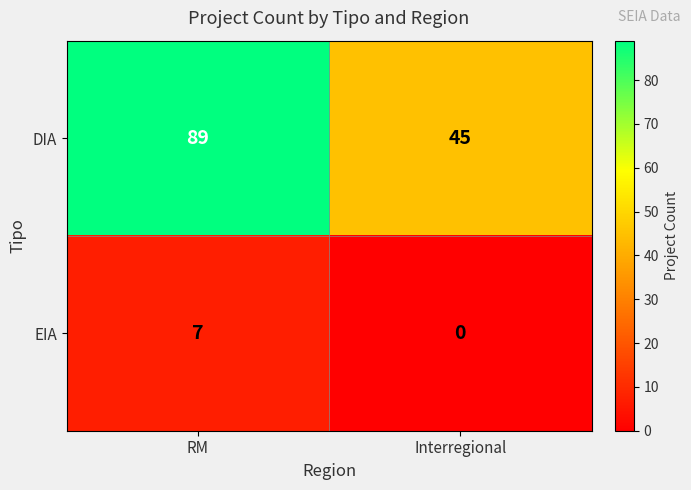

At how many categories does at least one series exceed 35?

2